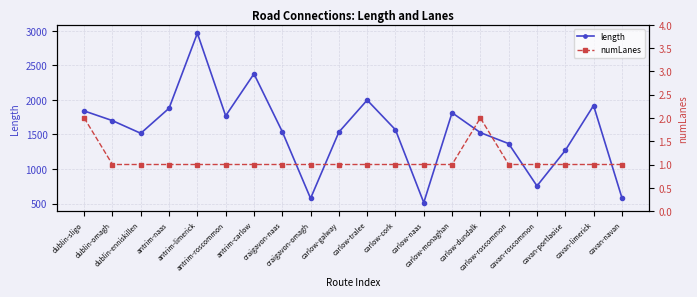

Between dublin-sligo and craigavon-omagh, which is larger?

dublin-sligo